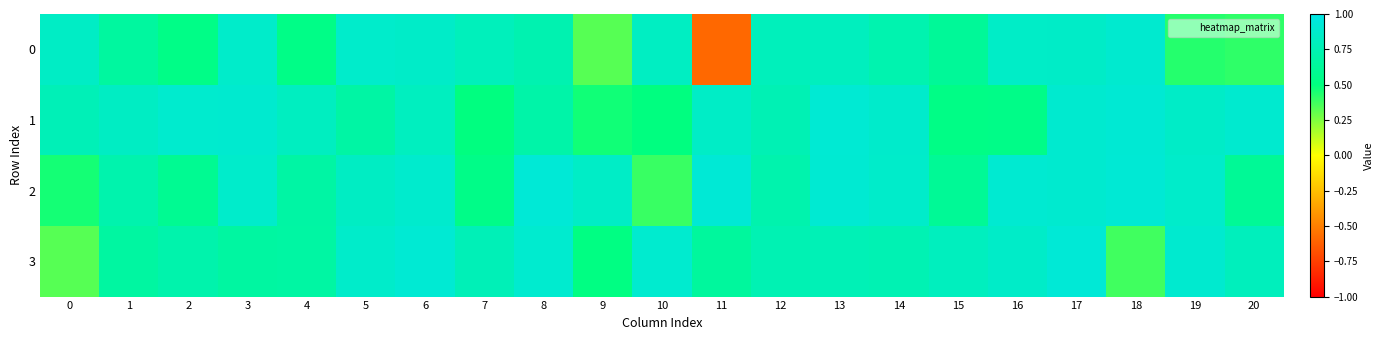

How many distinct data groups are displayed?

4